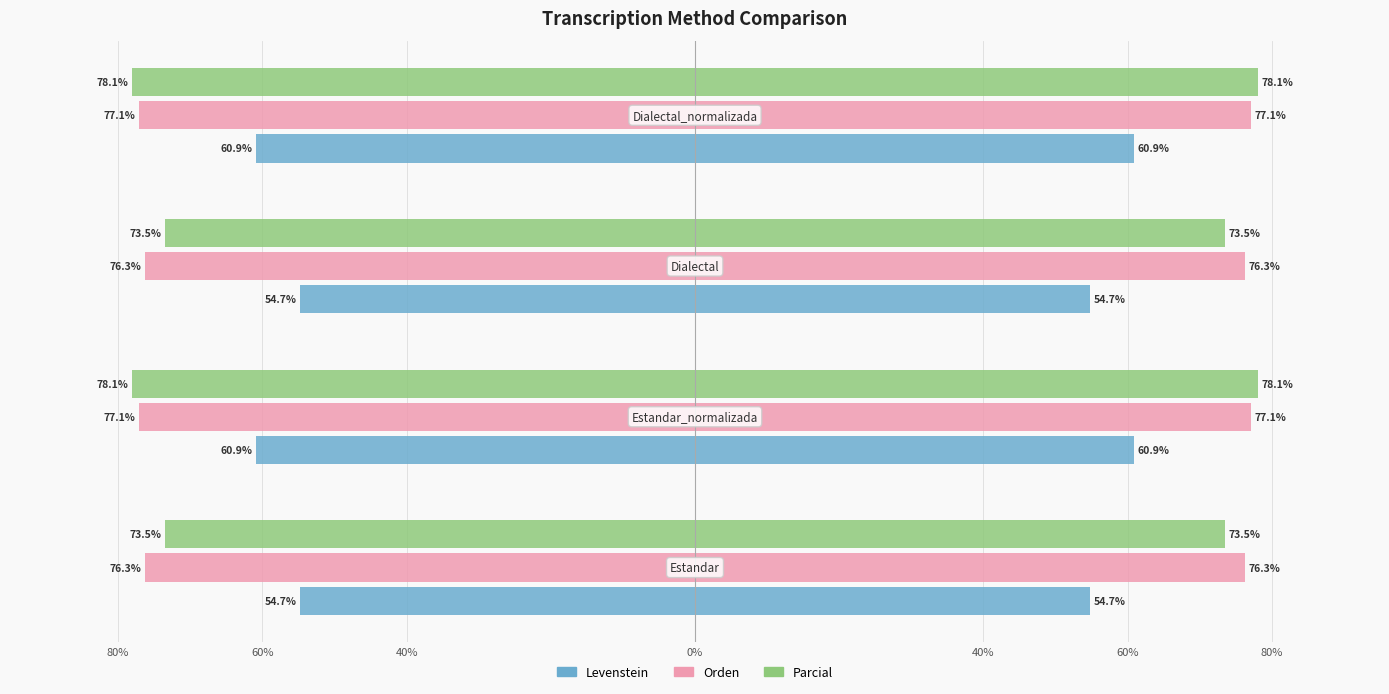

What are all the series names shown in the legend?

Levenstein, Orden, Parcial